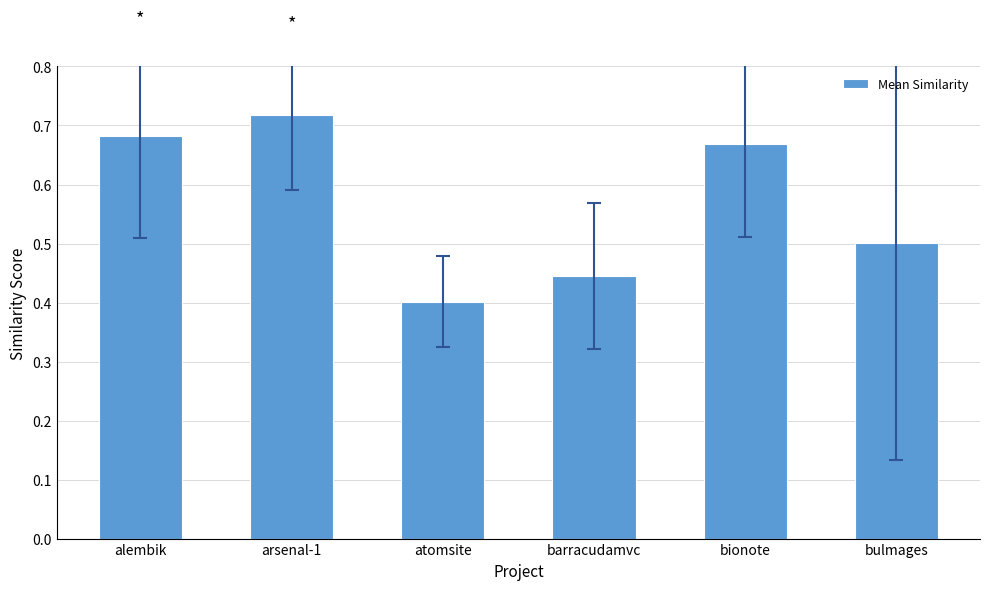

What is the label of the 2nd bar from the right?

bionote